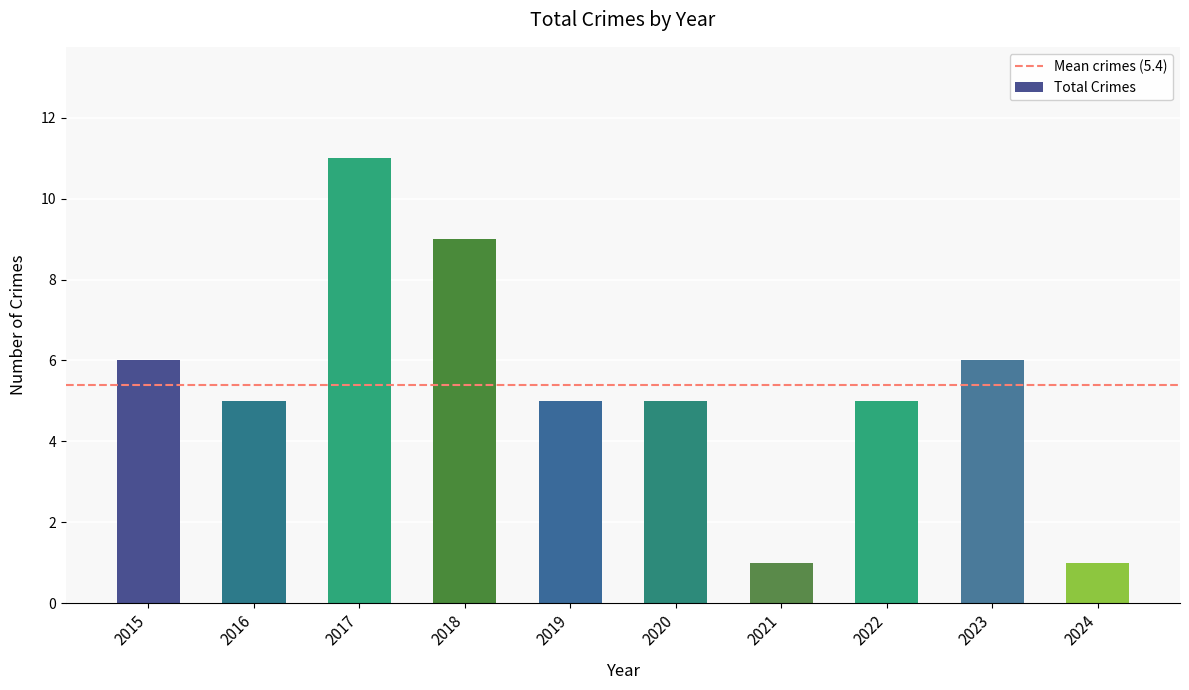

Reading left to right, transcribe all the data shown in this chart.

6	5	11	9	5	5	1	5	6	1